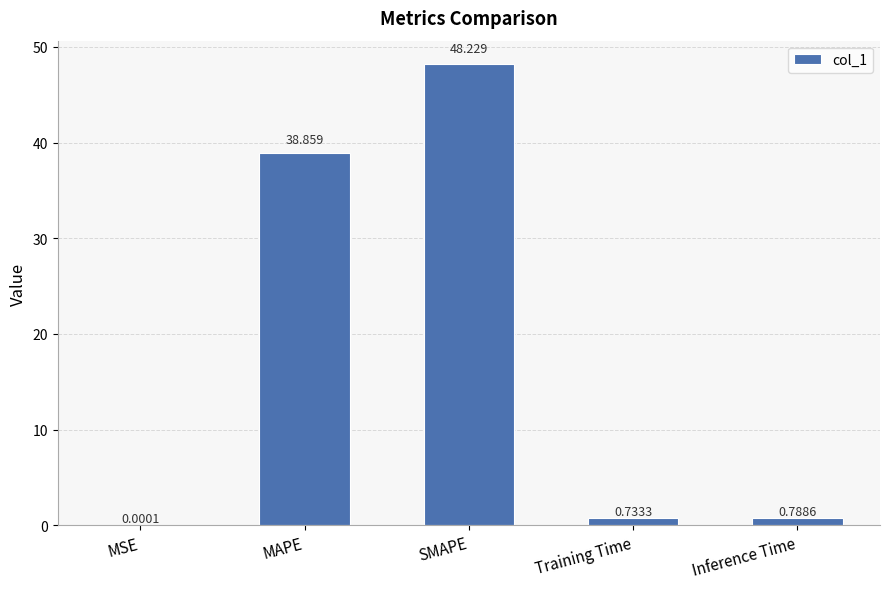

Which label corresponds to the largest value in the chart?

SMAPE